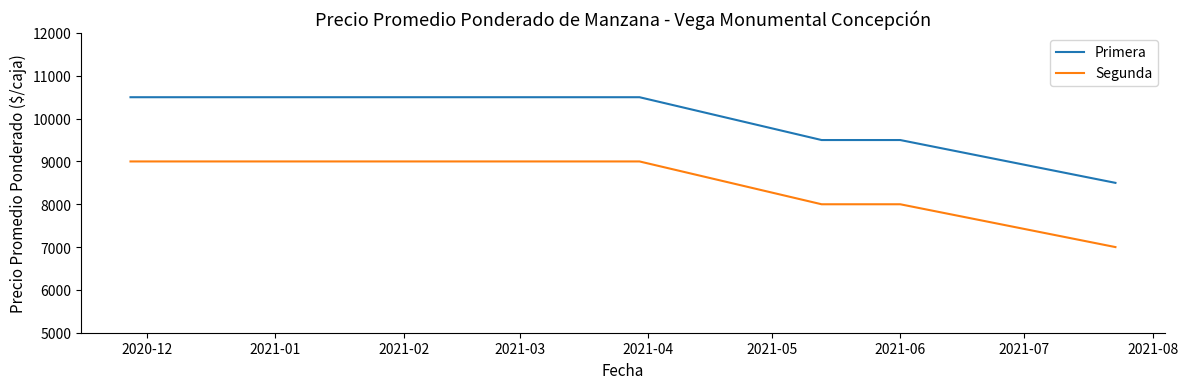

True or false: Primera and Segunda intersect in this chart.

False